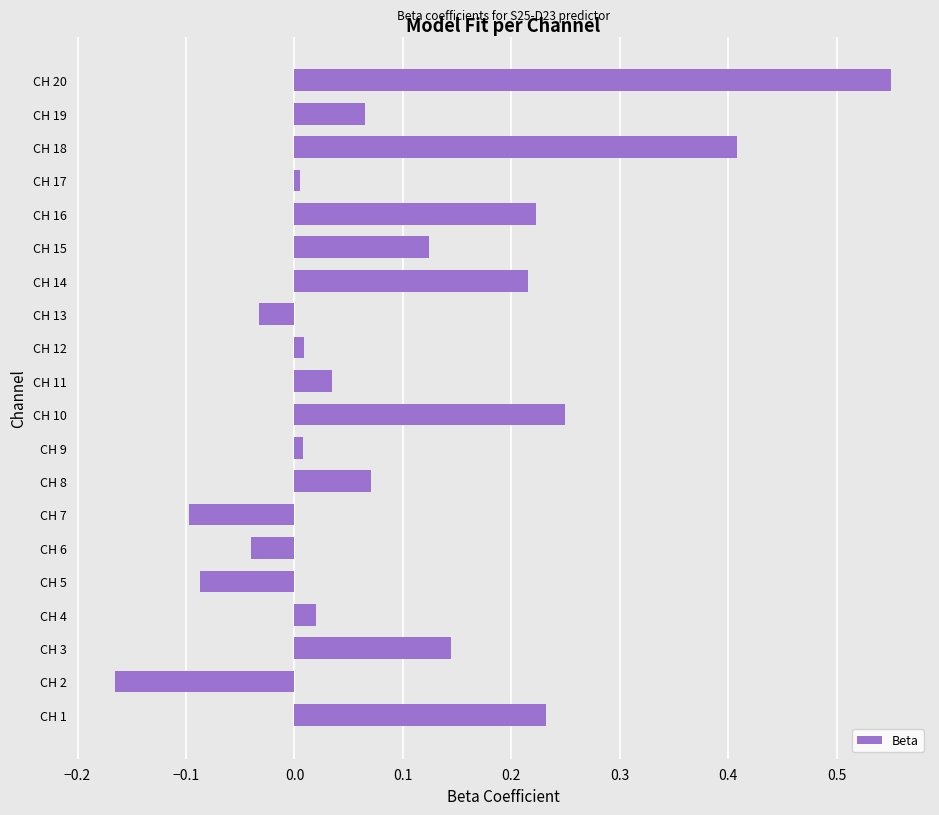

The value at CH 9 is 0.0. True or false?

True